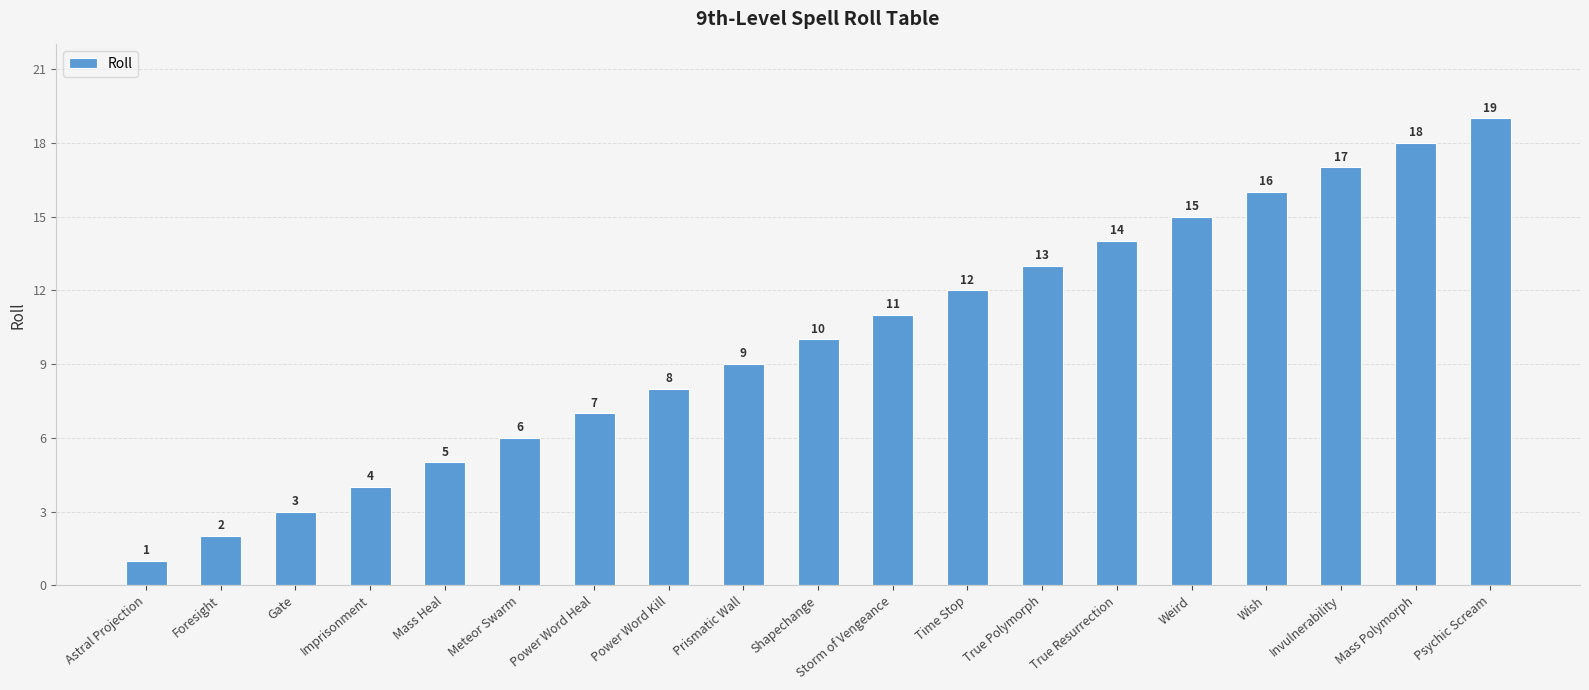

How many bars are there in total?

19